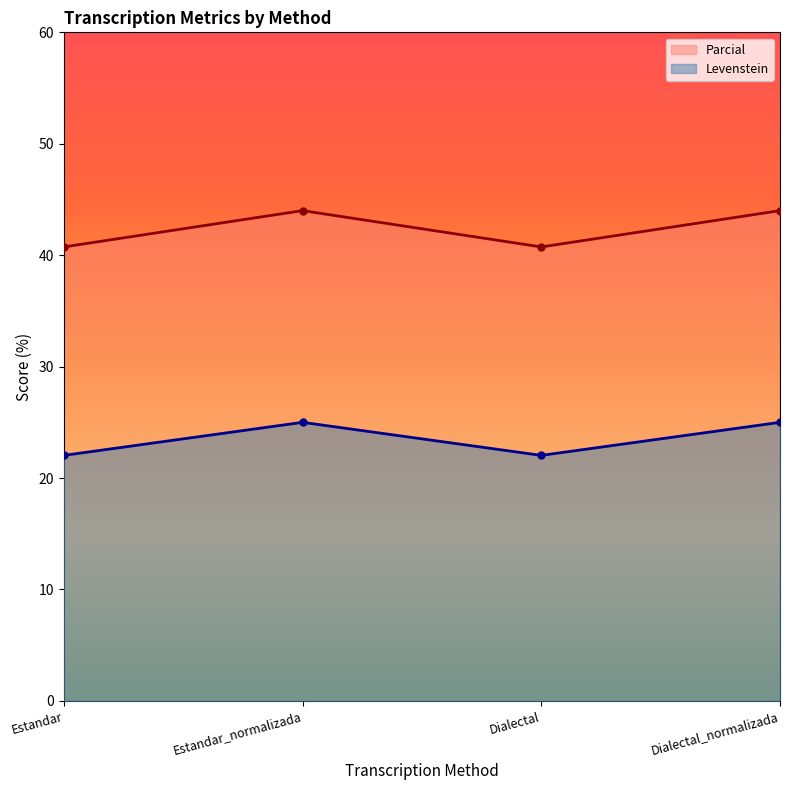

Does the chart have visible grid lines?

No